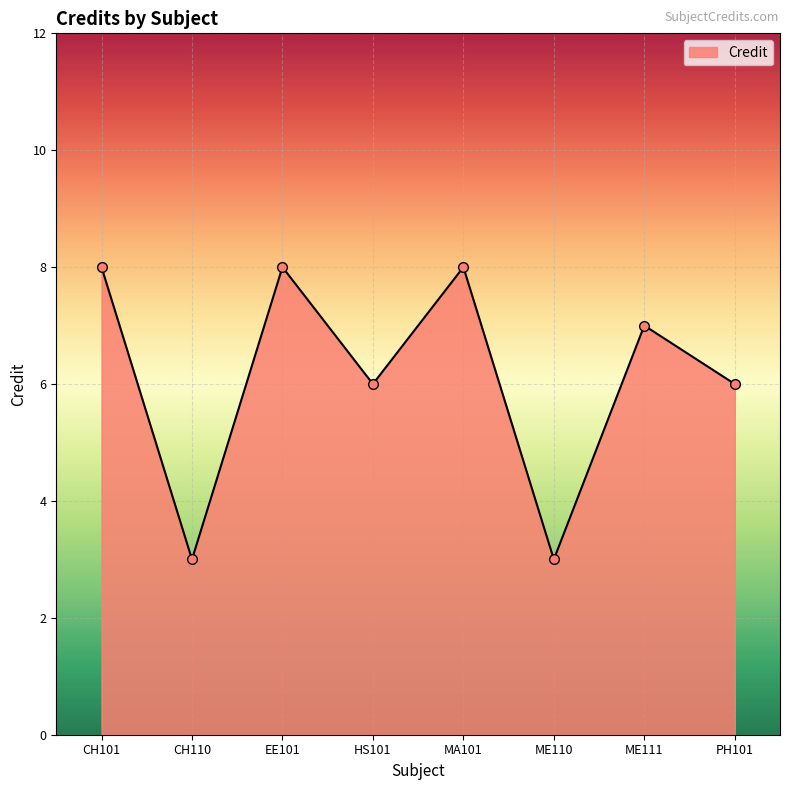

At which category does the data reach its first local valley?

CH110